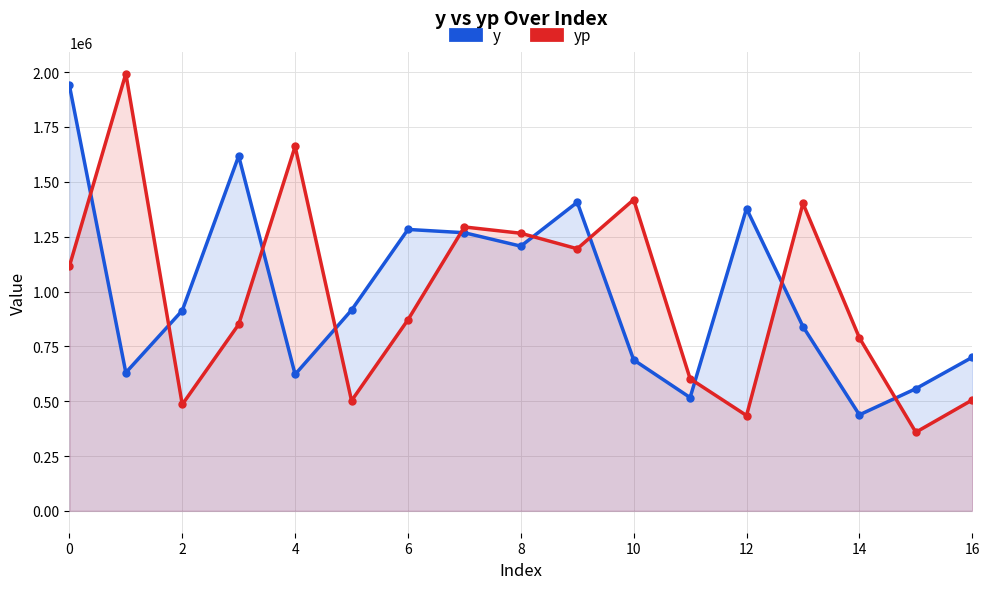

Is the value of yp at 13 greater than the value of y at 16?

Yes